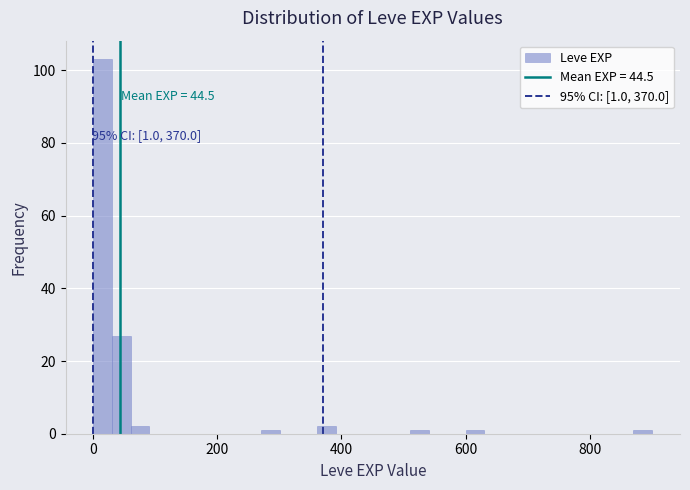

Read against the x-axis, roughly where is the centre of the tallest bar?

20